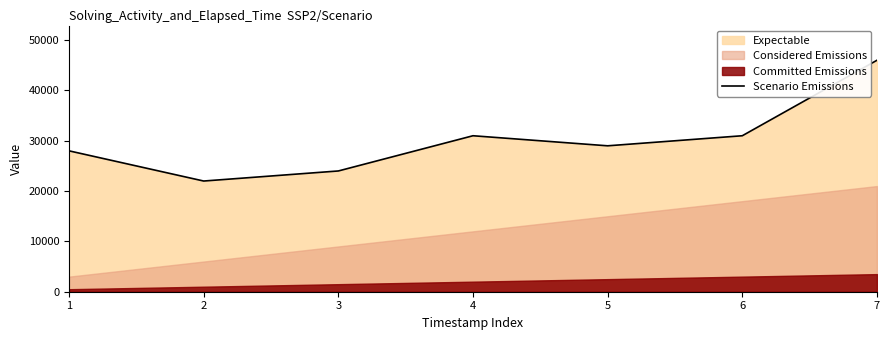

What is the greatest value displayed?

46000